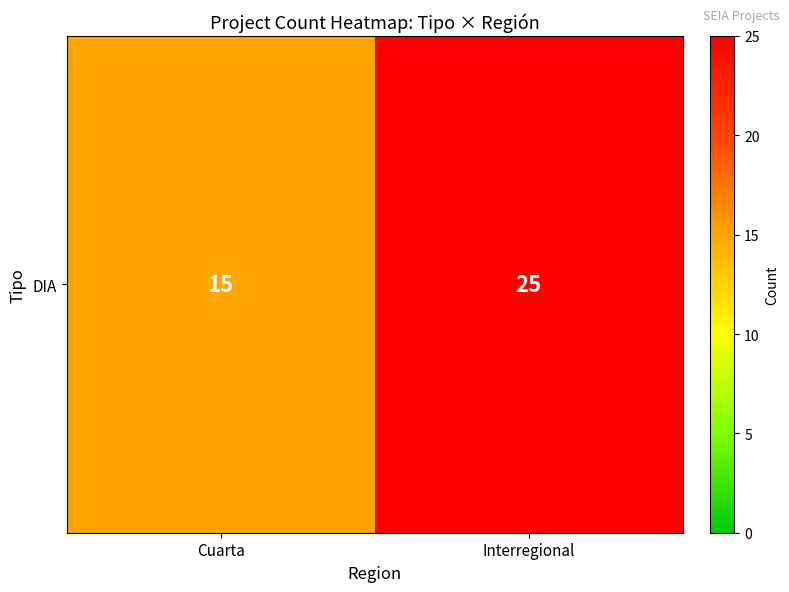

Rank the categories by value from highest to lowest.

Interregional, Cuarta